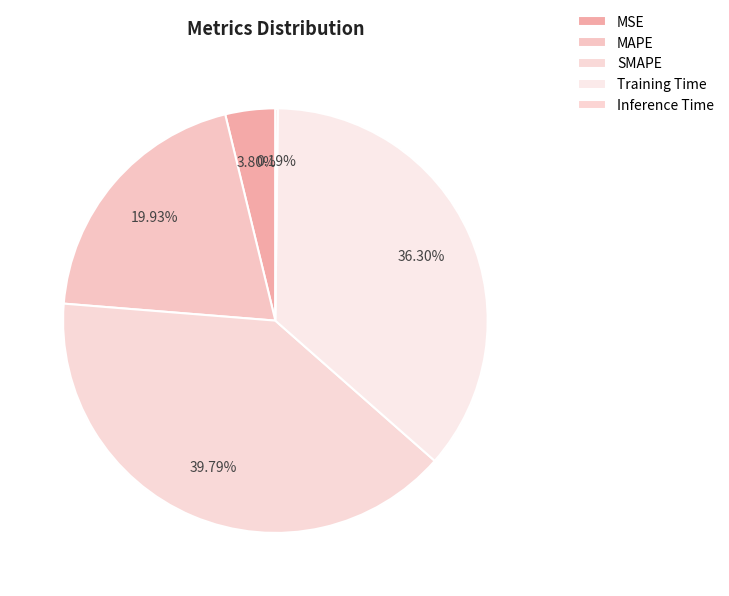

How many segments does this pie chart have?

5